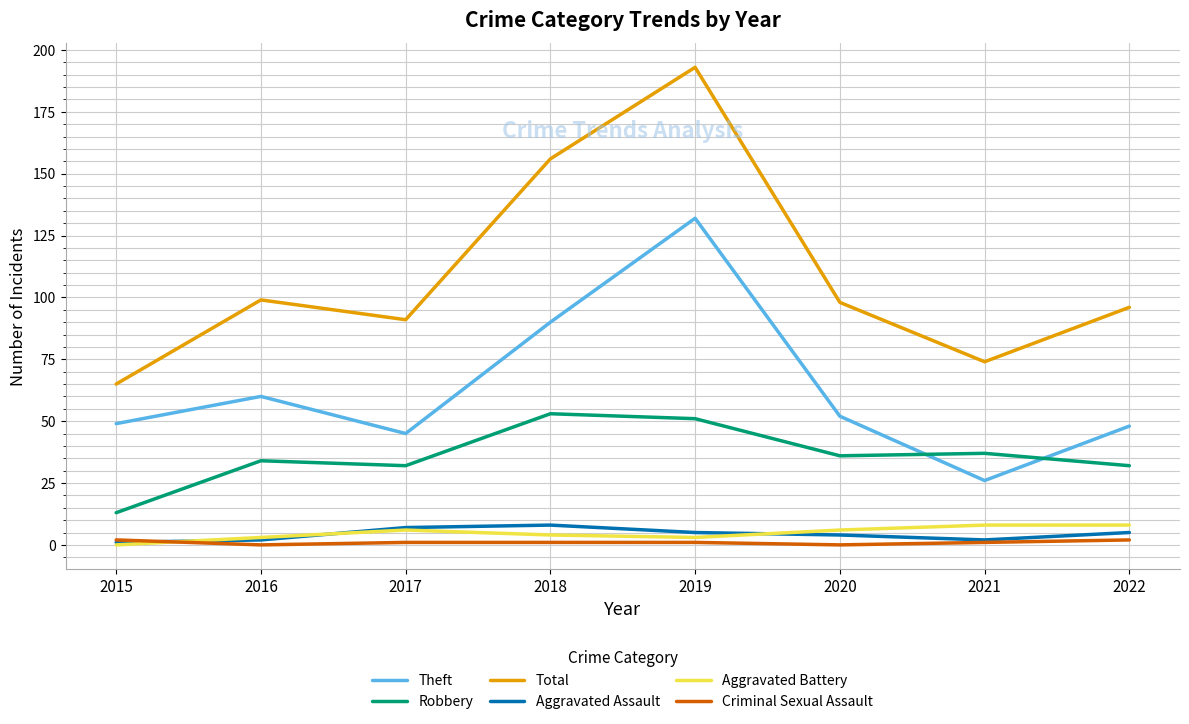

The value of Criminal Sexual Assault at 2019 is 1. True or false?

True